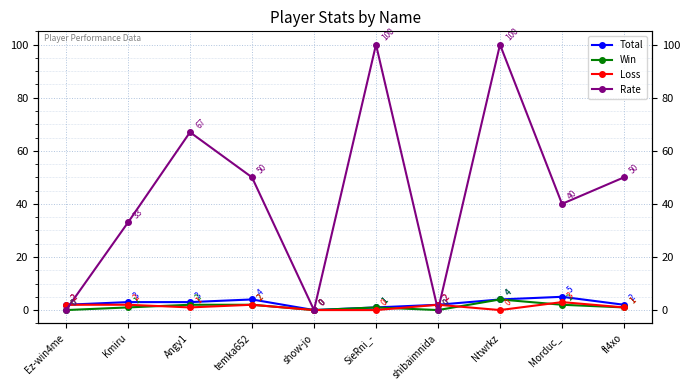

How many values in the Loss series exceed 2?

1